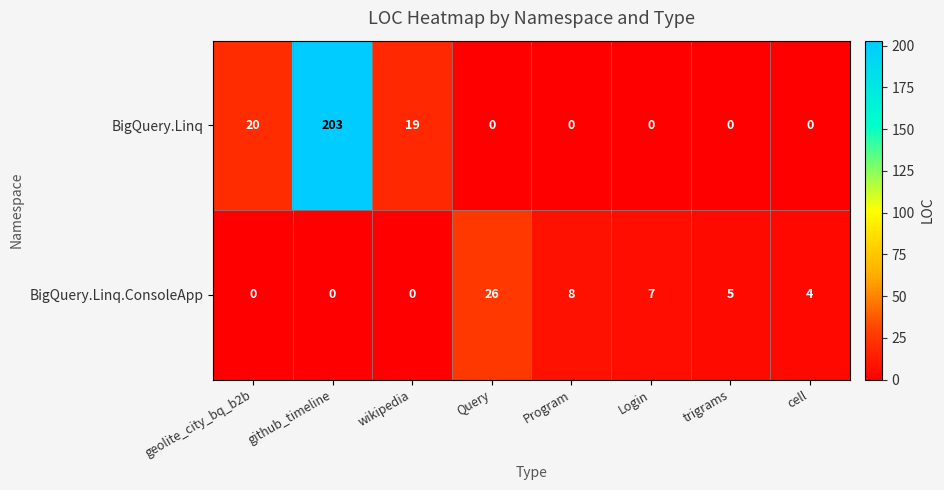

What is the difference between the BigQuery.Linq.ConsoleApp values at Query and trigrams?

21